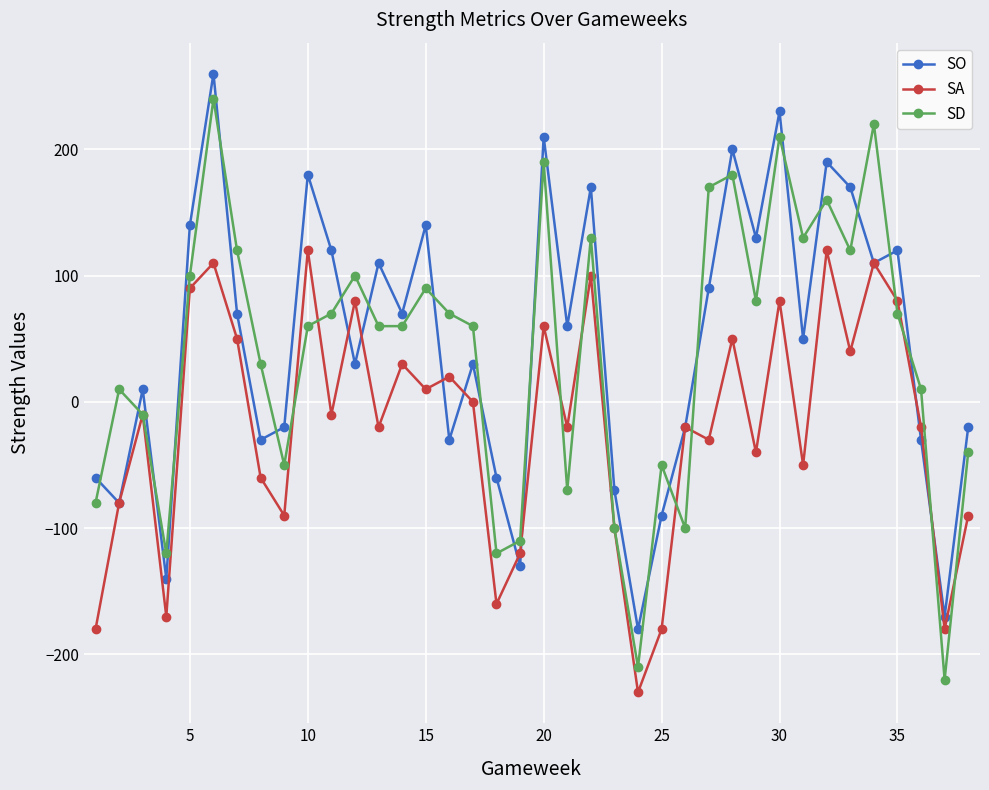

At how many categories does at least one series exceed 96?

19